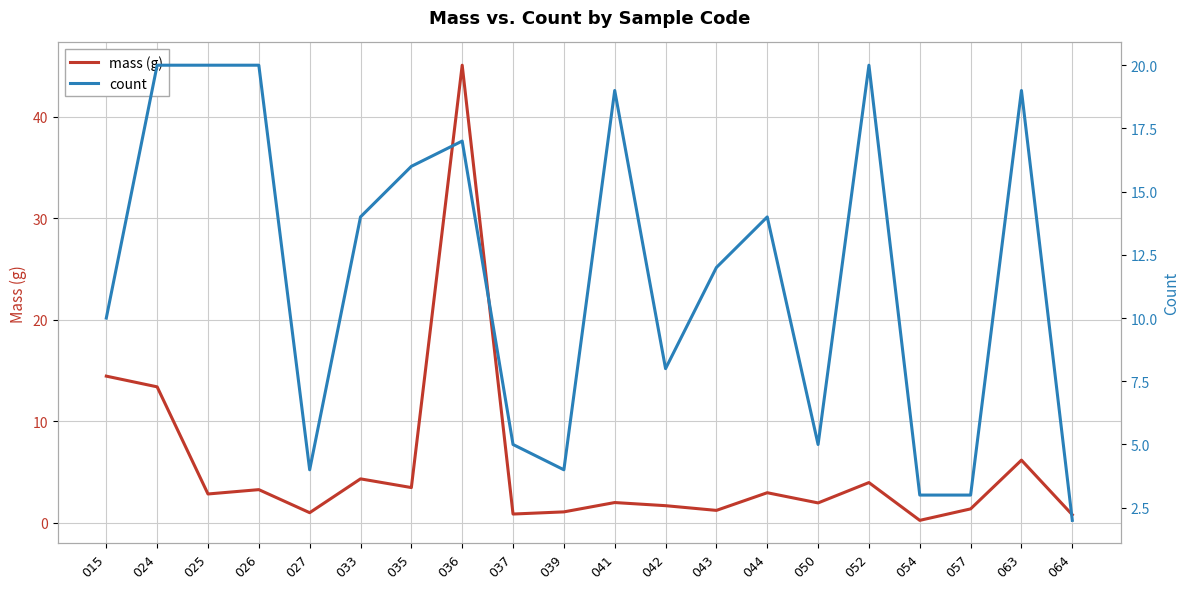

At which category does mass (g) reach its first local peak?

026